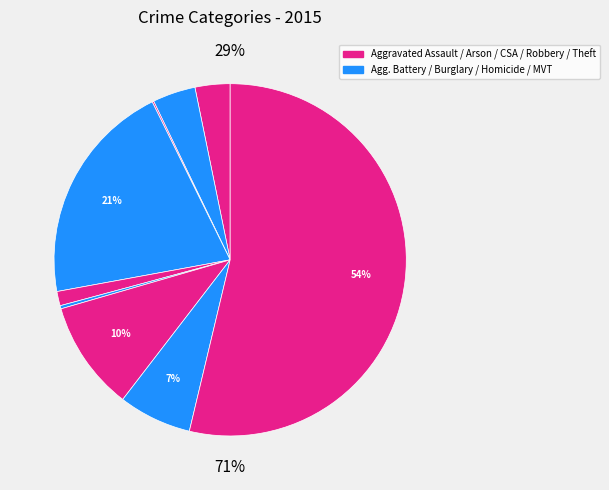

How many slices are in this pie chart?

9